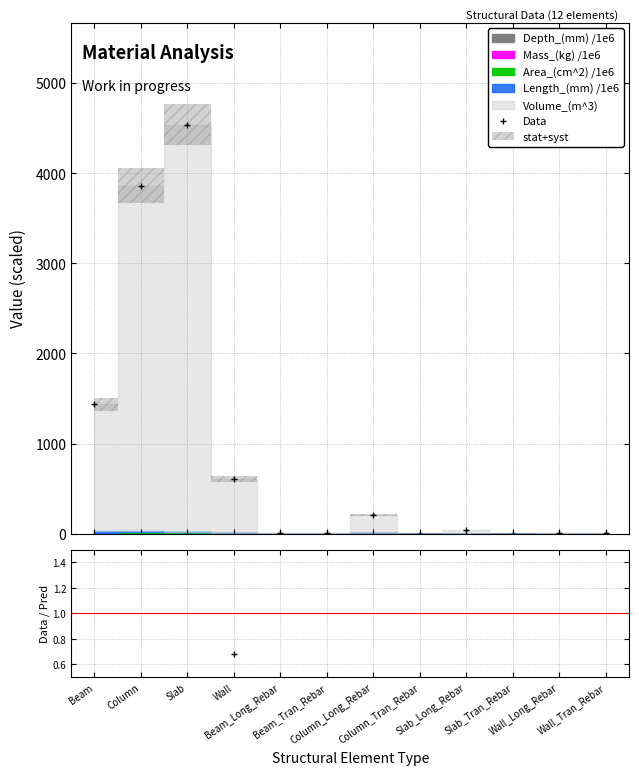

How many interior local peaks (higher than both neighbors) does the data have?

4